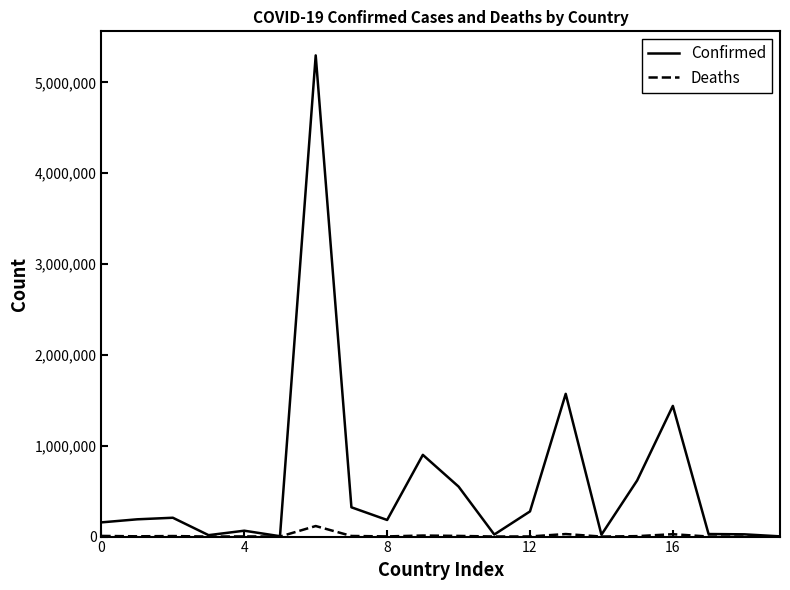

Which series has the largest range (max minus min)?

Confirmed